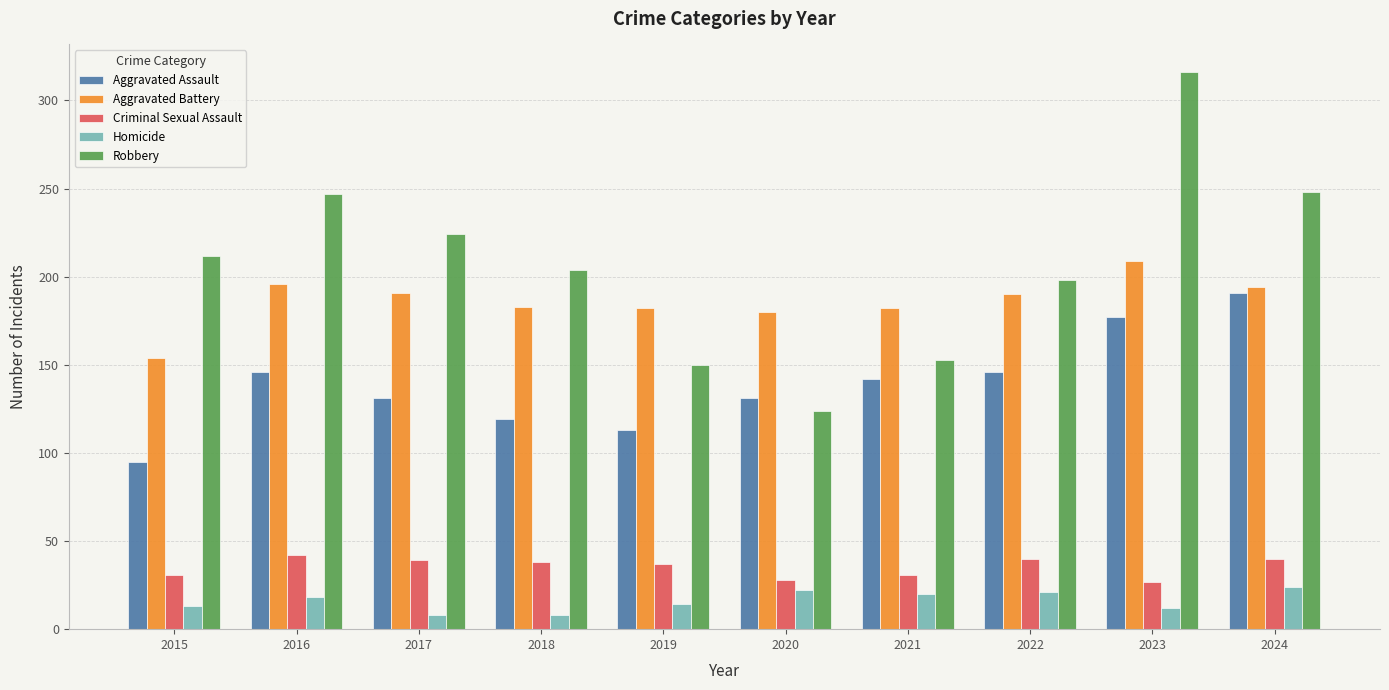

What is the difference between the maximum and minimum values in the Aggravated Assault series?

96